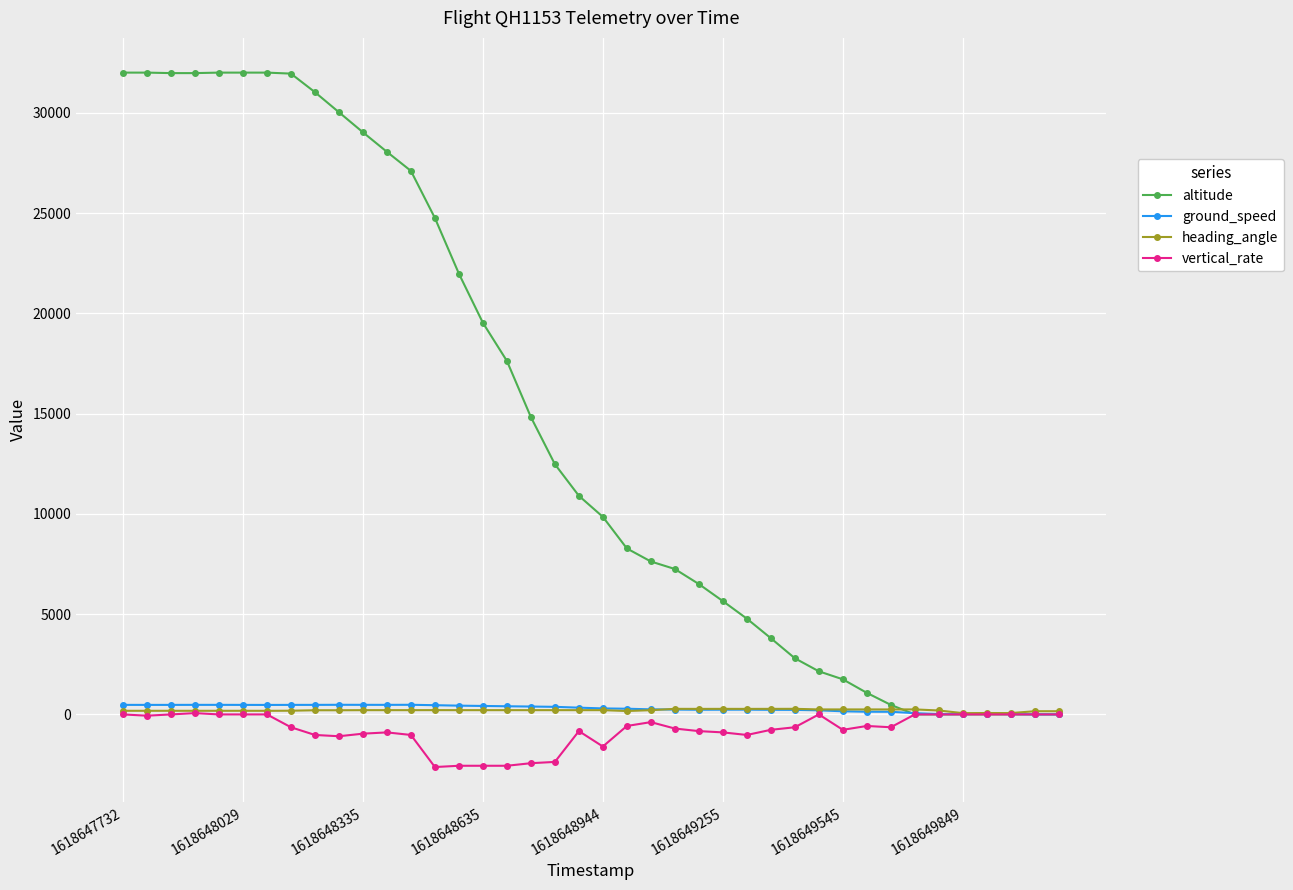

What is the difference between the second highest and second lowest values in the ground_speed series?

477